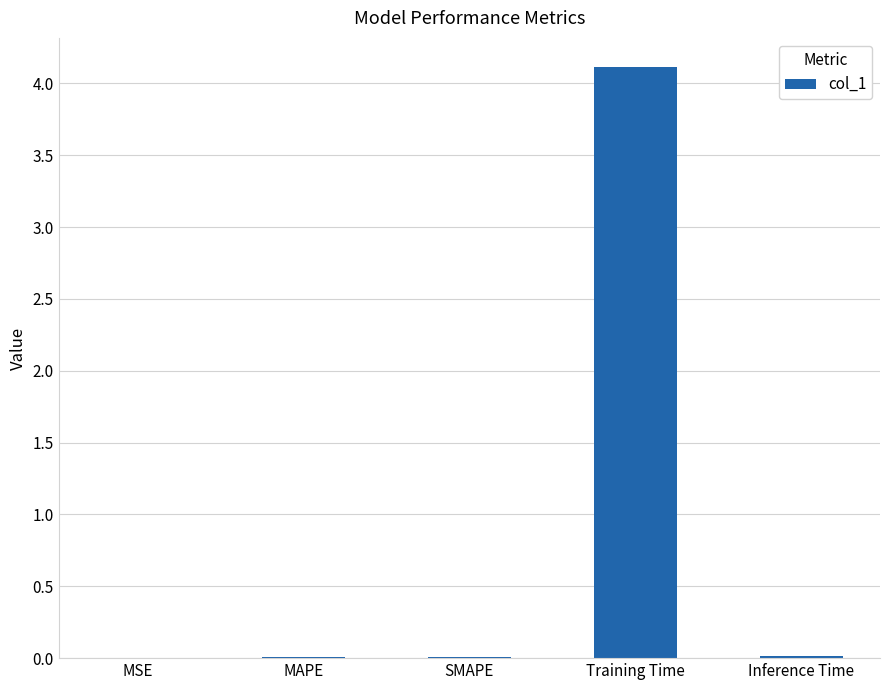

Is it true that the value at Training Time is 1.3?

False